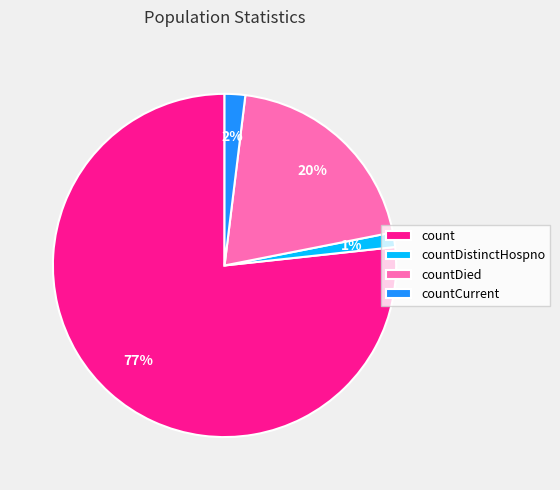

To the nearest percent, what is the difference between the countCurrent and count slice percentages?

75%